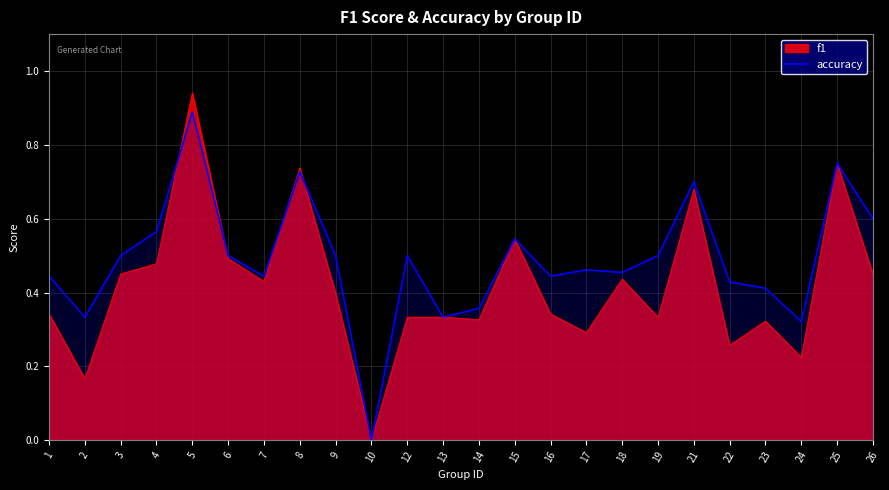

Does the chart display data point markers on the line(s)?

No